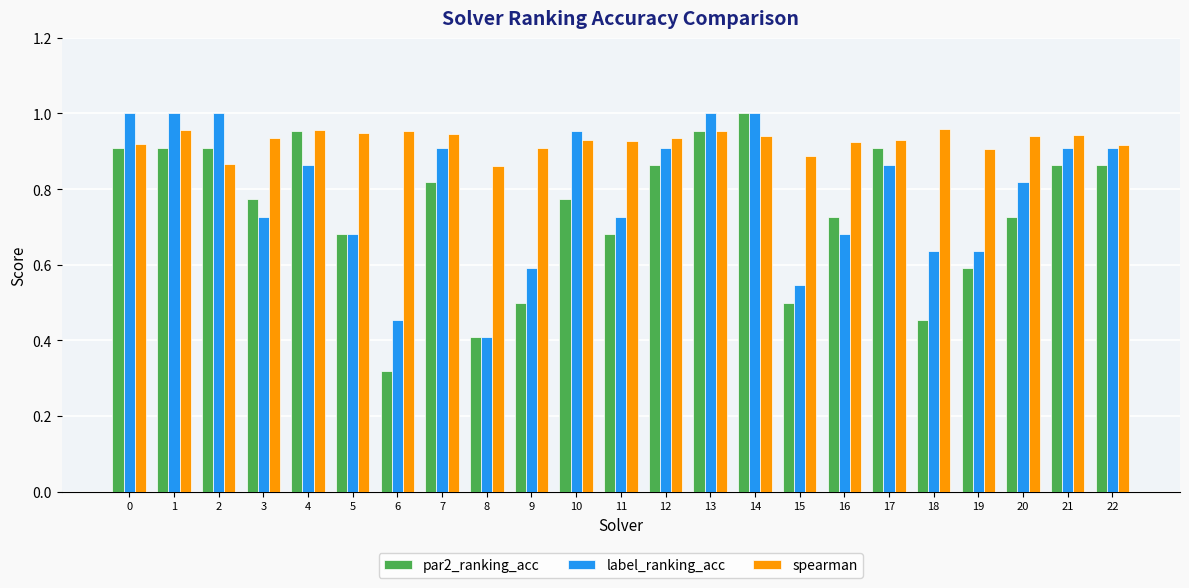

The label_ranking_acc series shows 0.9 at 4. True or false?

True